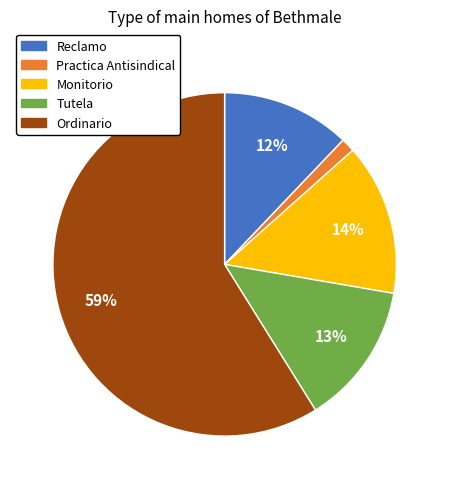

Which slice represents more than half of the pie?

Ordinario